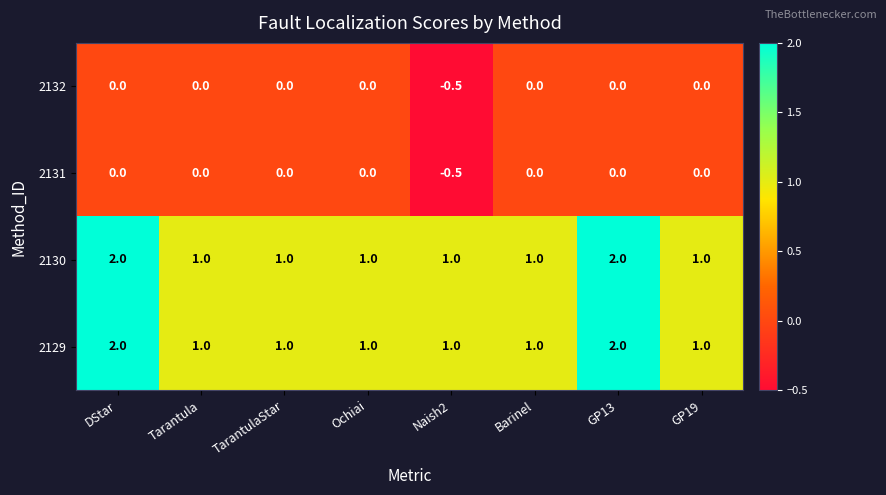

True or false: 2130 has a value of 1.0 at GP19.

True